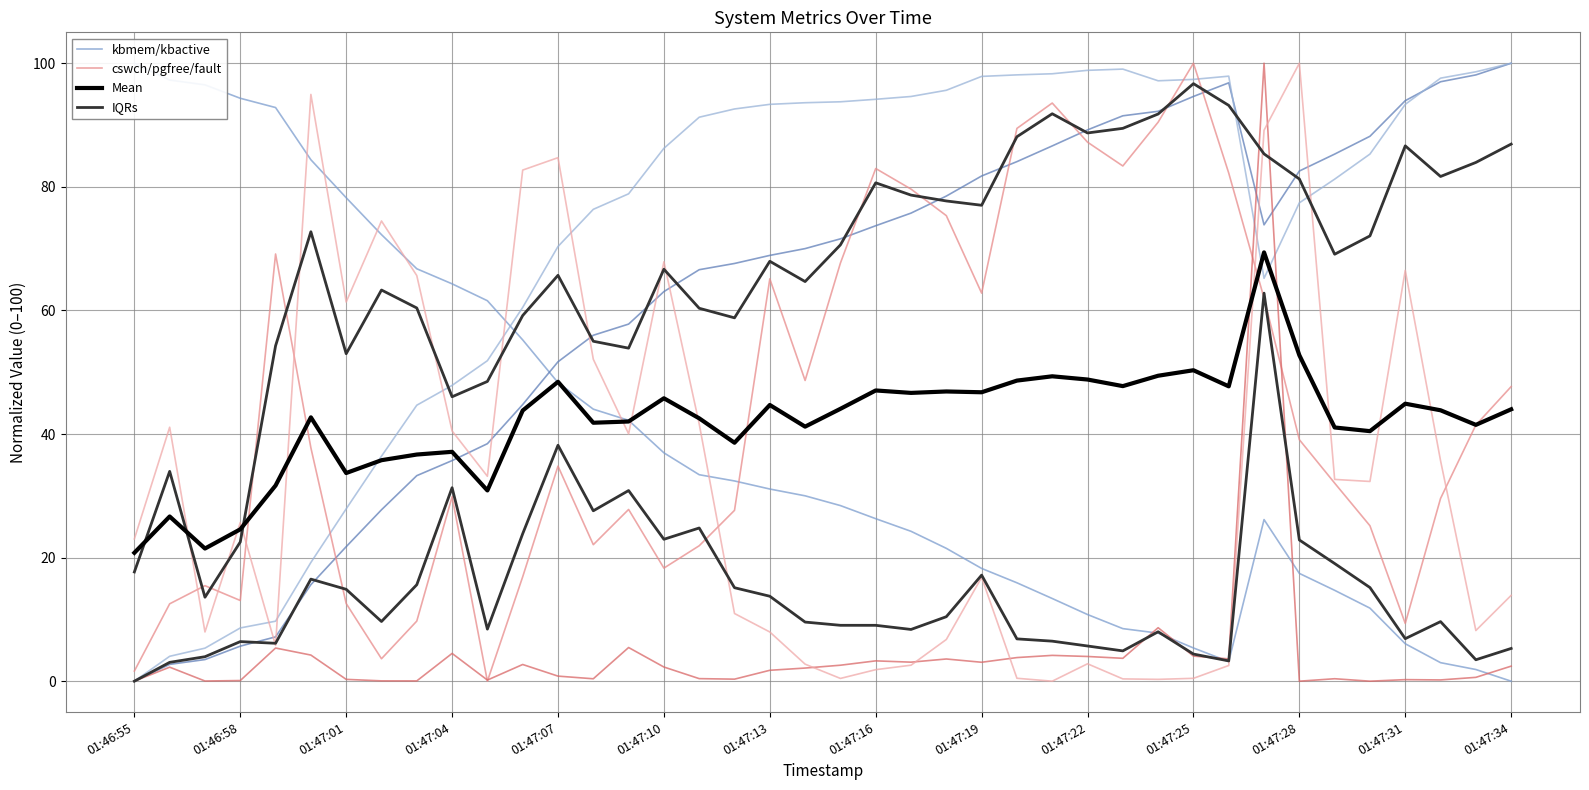

In Mean, how many points are lower than both neighbors (excluding endpoints)?

12